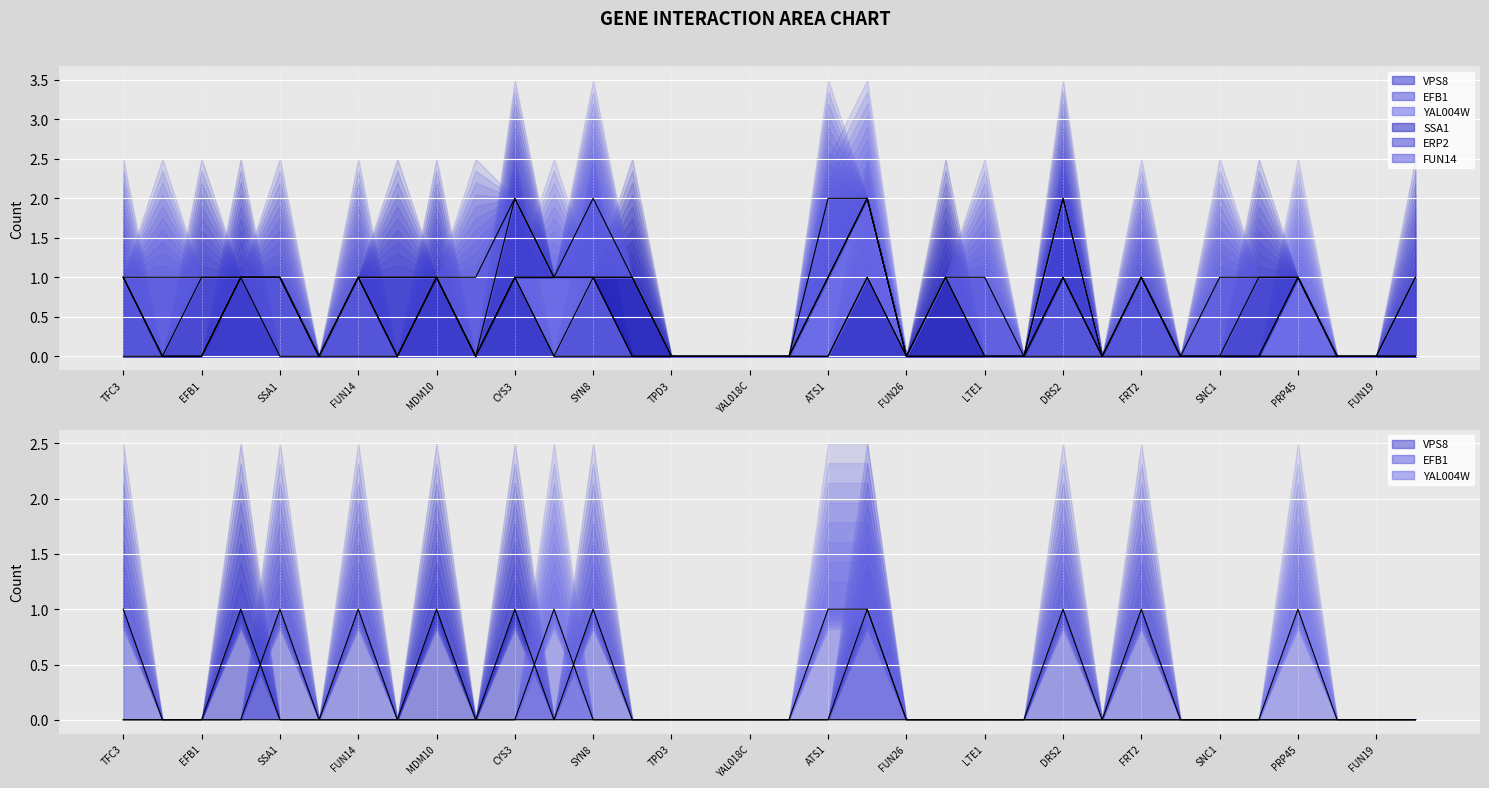

What is the maximum value for VPS8?

1